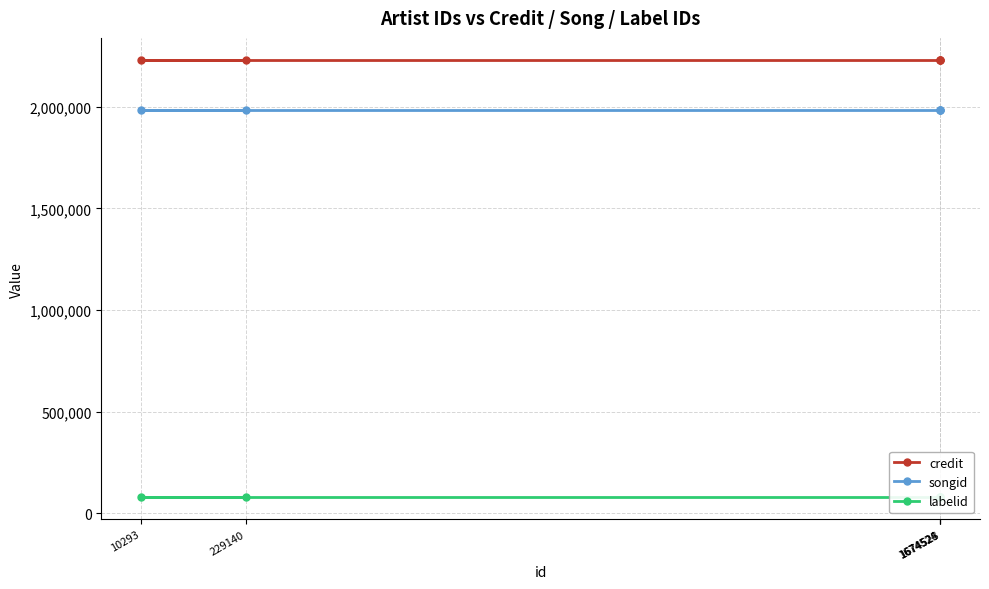

Reading left to right, extract all data points from this chart.

credit: 2231472	2231472	2231472	2231472	2231472
songid: 1983869	1983869	1983869	1983869	1983869
labelid: 78063	78063	78063	78063	78063